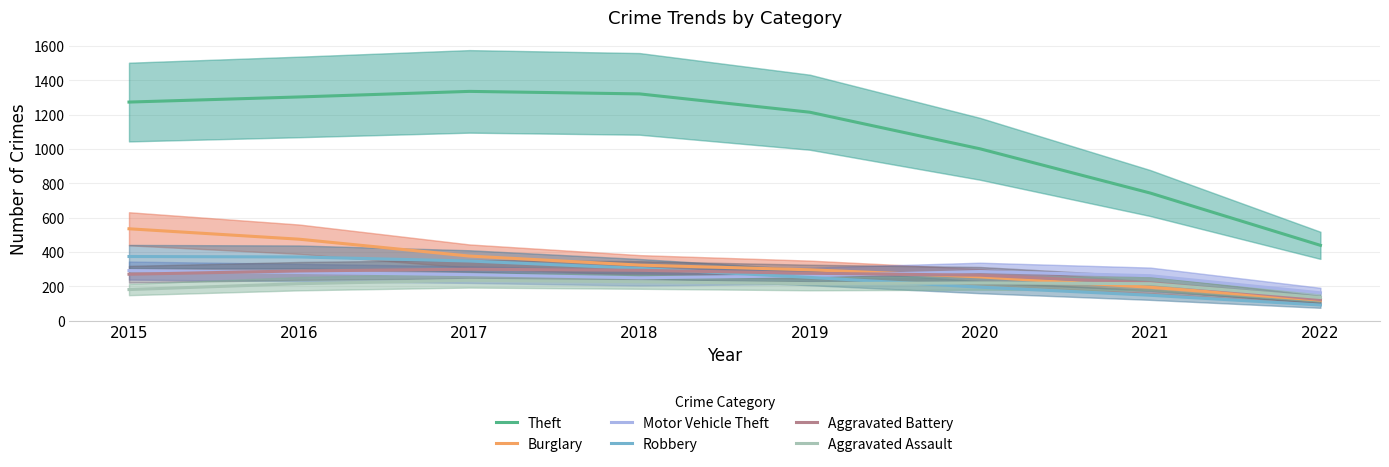

What is the difference between the highest and lowest values at 2016?

1088.0